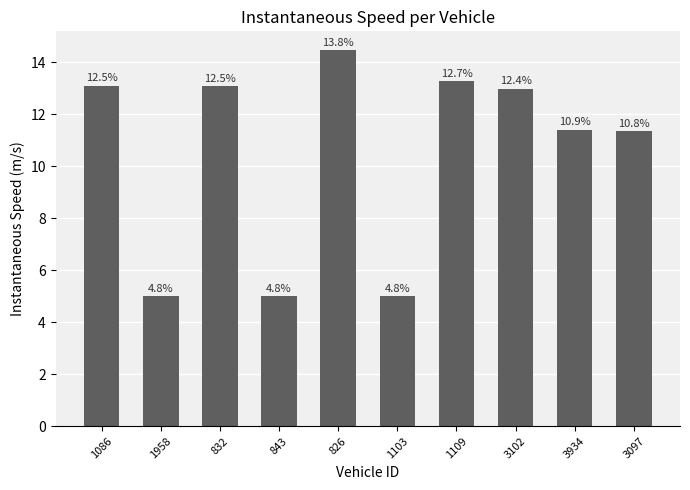

What is the greatest value displayed?

14.5